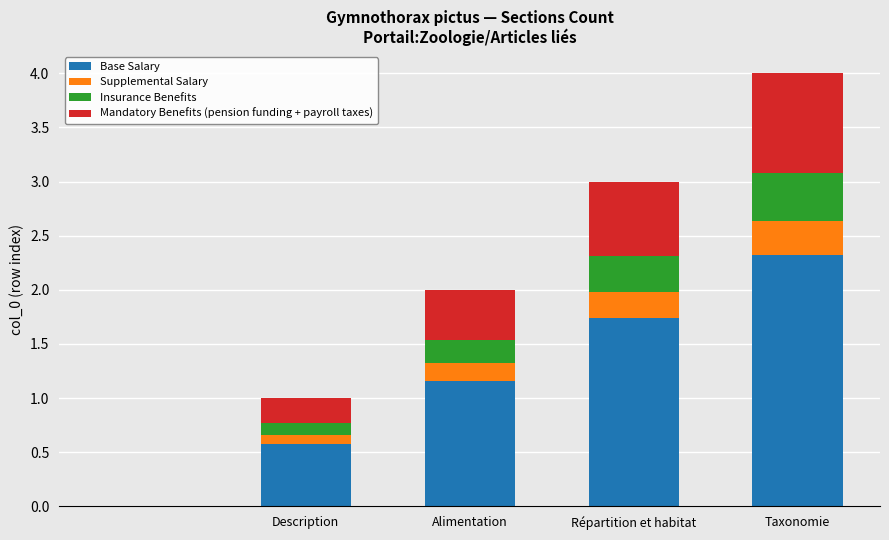

What is the highest value of the Base Salary series?

2.3